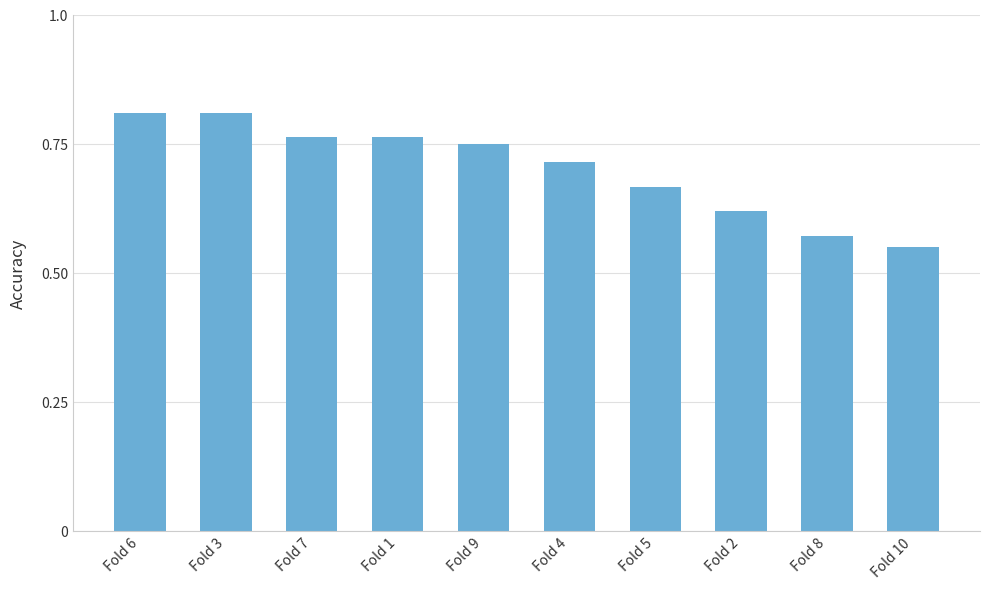

What is the difference between the maximum and minimum values?

0.3